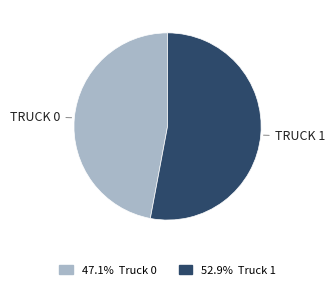

How many slices are in this pie chart?

2